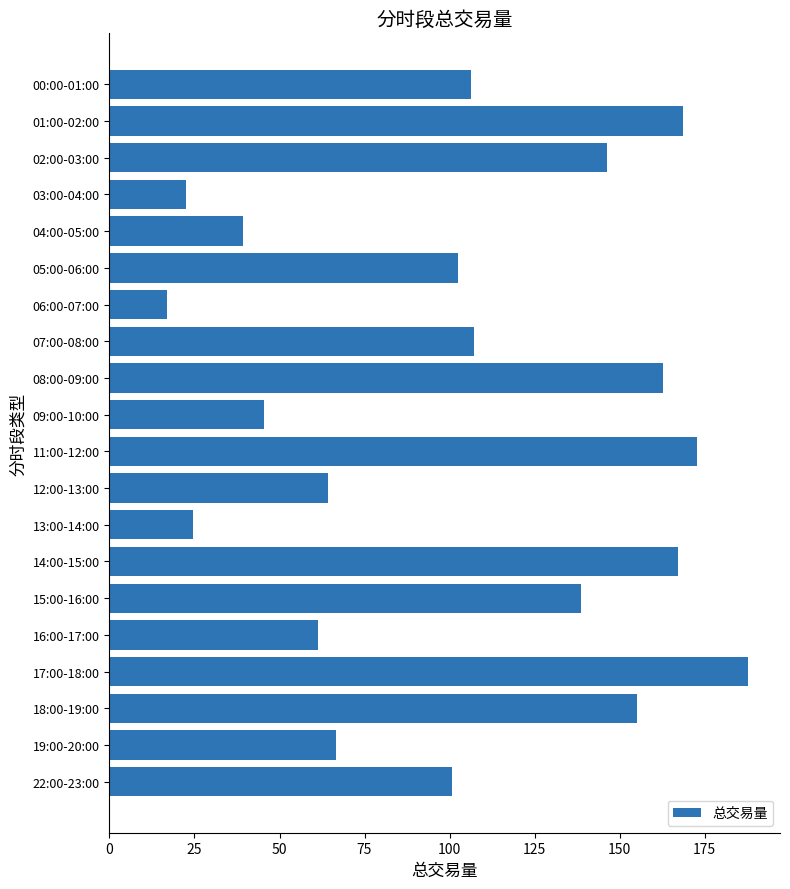

Approximately how many times larger is the value at 15:00-16:00 compared to 05:00-06:00?

1.4